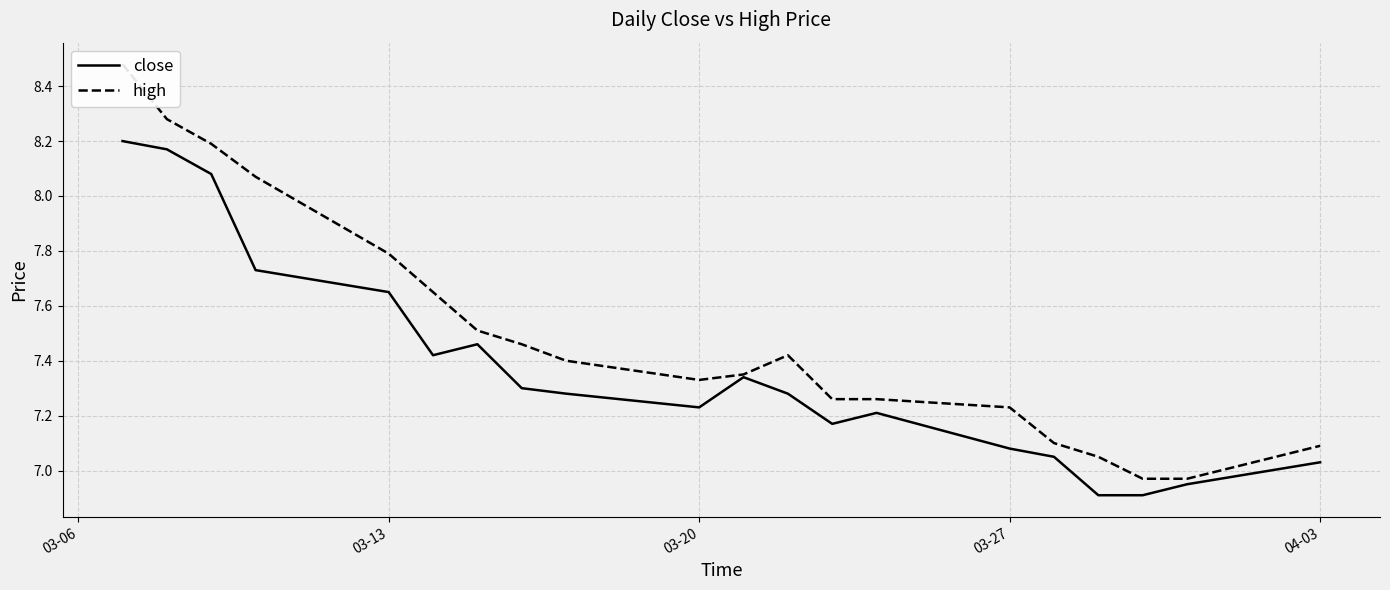

At which label does close first exceed 7?

03-06